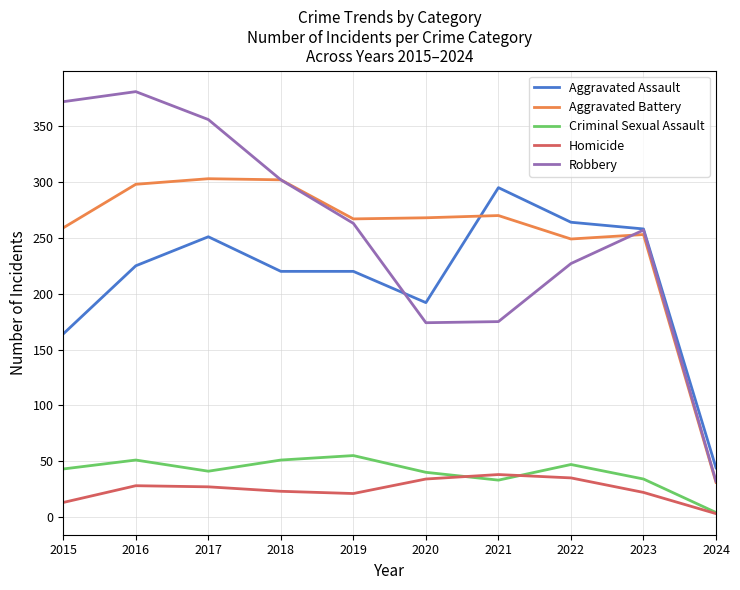

Is it true that Aggravated Battery equals 429 at 2022?

False